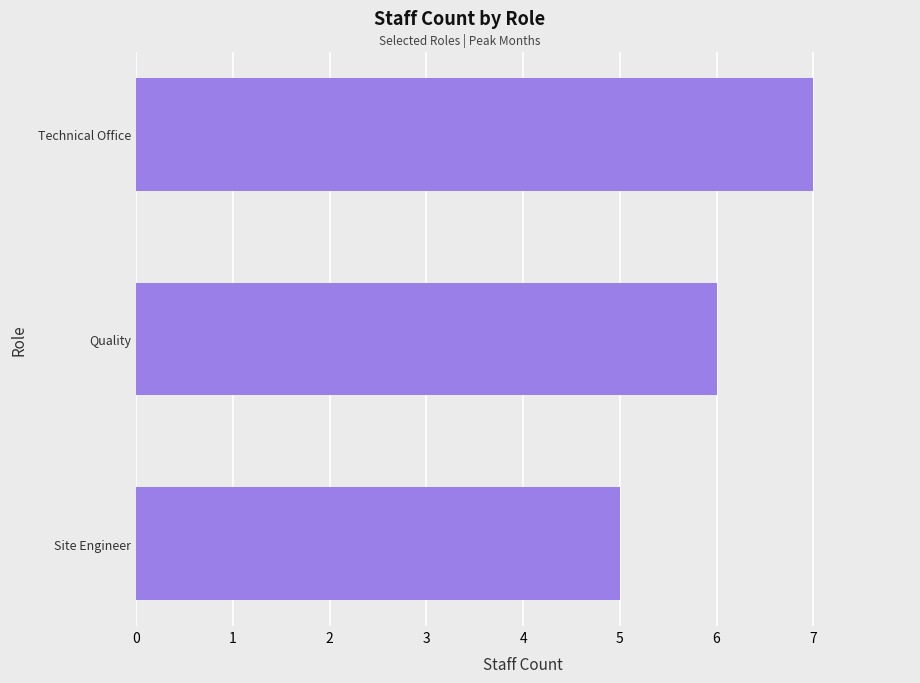

What is the average value?

6